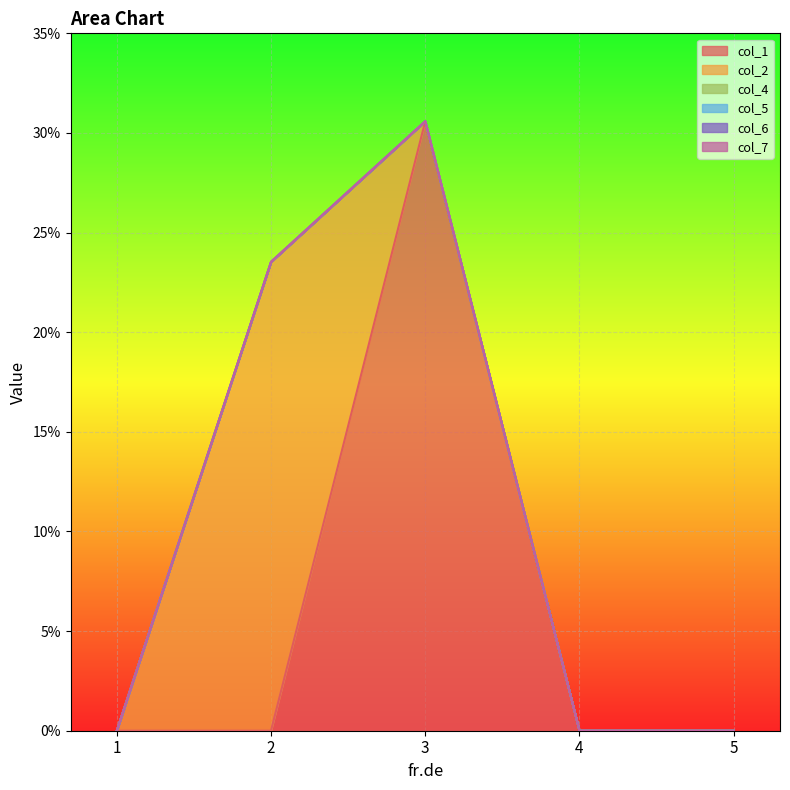

What is the maximum value shown in the chart?

0.3